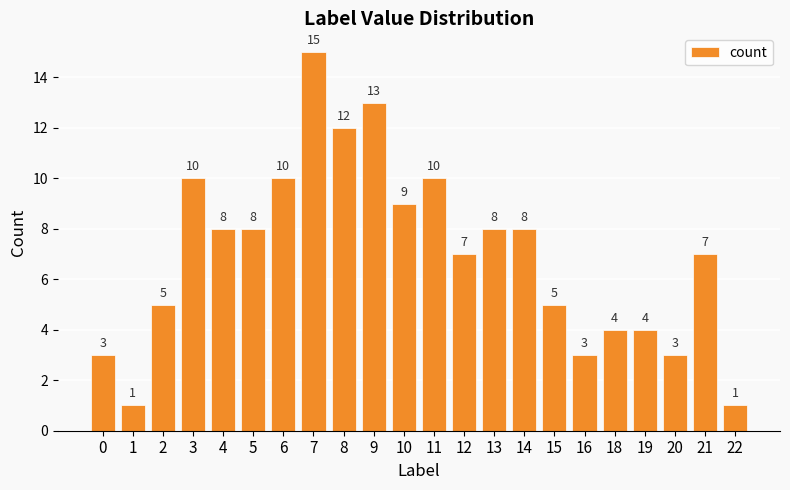

Is it true that the value at 21 is 12?

False